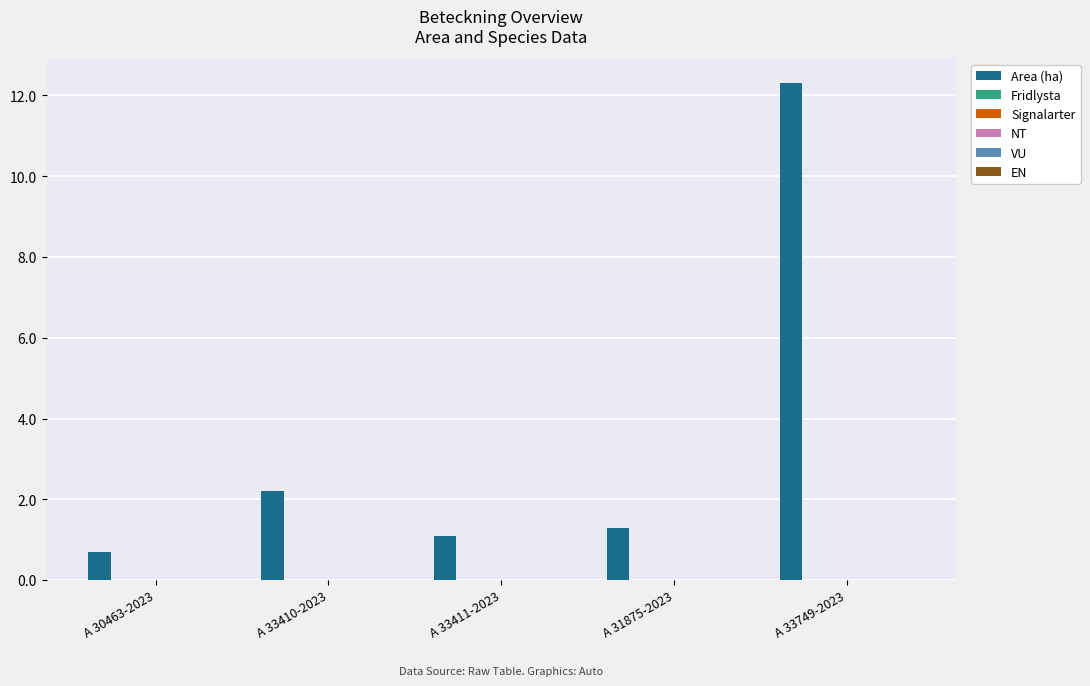

What is the value of the 3rd bar from the left?

1.1